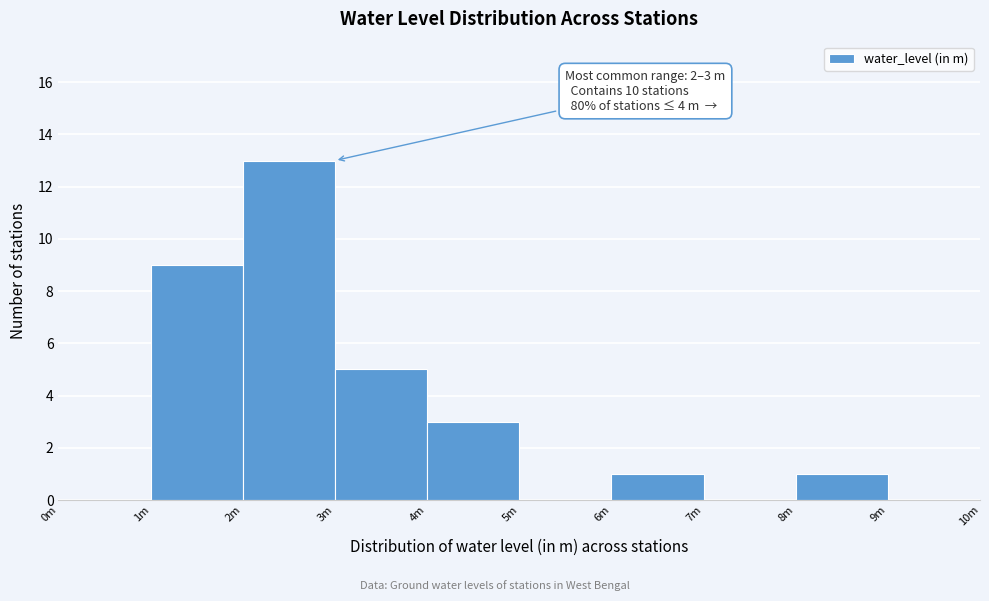

Reading left to right, what are all the values shown in this chart?

0m=0	1m=9	2m=13	3m=5	4m=3	5m=0	6m=1	7m=0	8m=1	9m=0